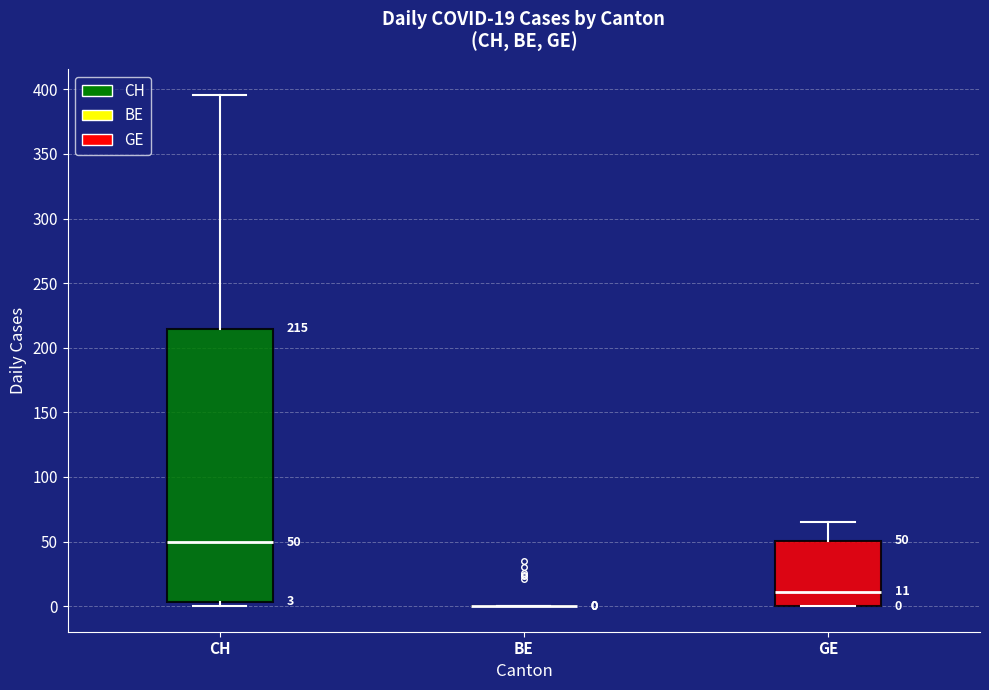

Which box is the tallest, from its lower edge to its upper edge?

CH